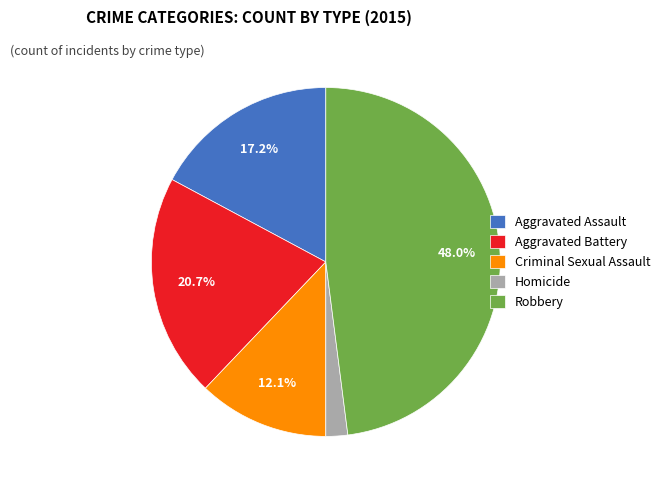

What is the ratio of the value at Criminal Sexual Assault to the value at Aggravated Assault?

0.7